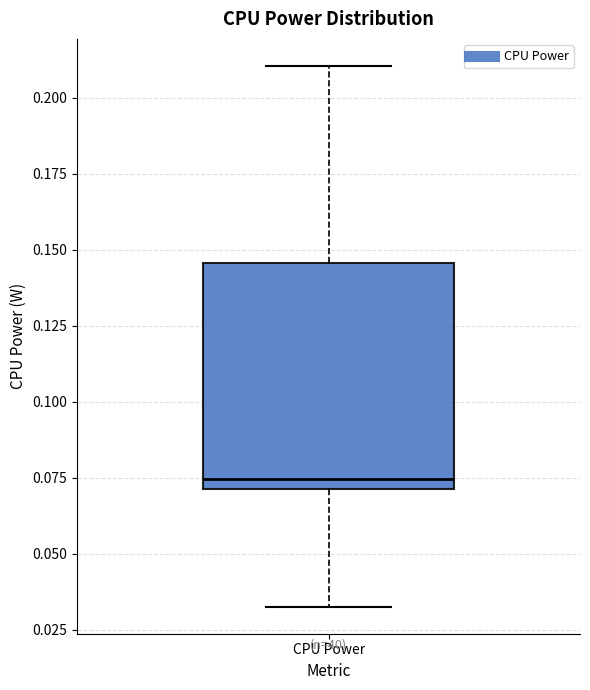

Transcribe this box plot: give where the median line is, the range the box spans, and where the two whiskers end, as read against the y-axis. The values are not printed on the chart, so give them approximately, as read against the axis.

median 0.075, box 0.070 to 0.145, whiskers 0.035 to 0.210